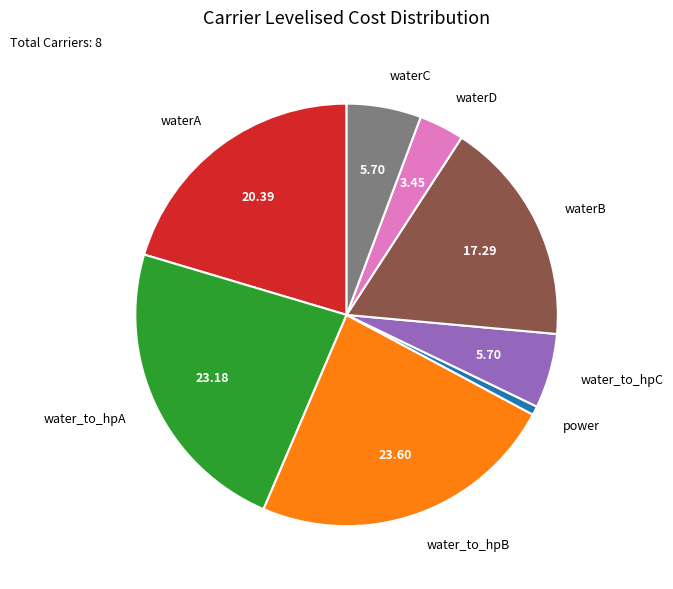

Count the number of slices in the pie.

8